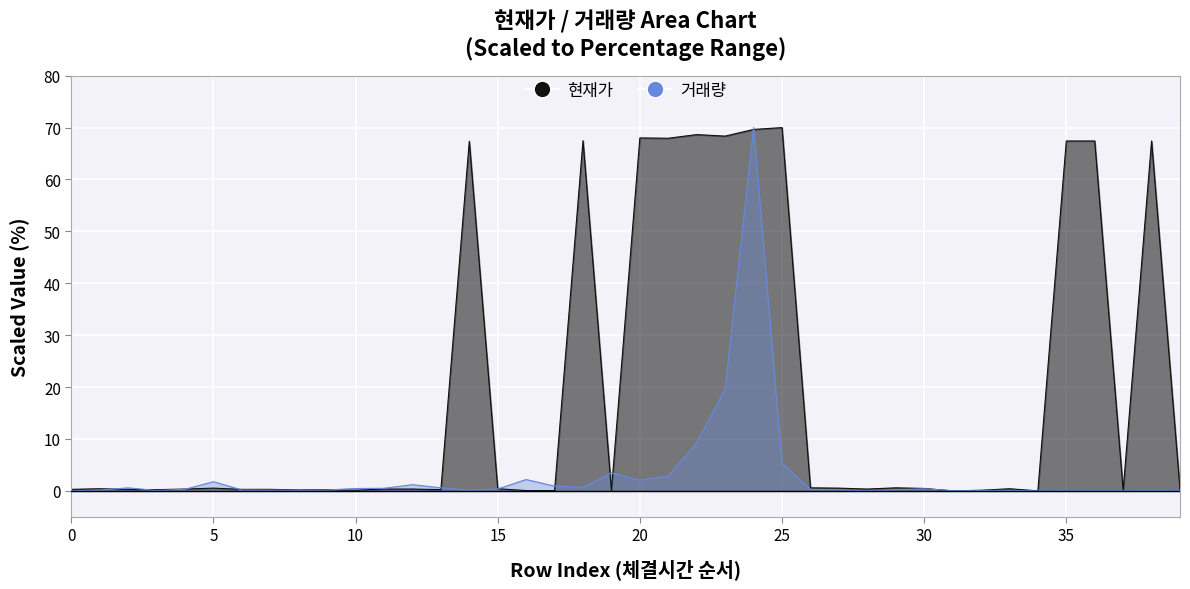

At which label is 현재가 closest to 35?

14